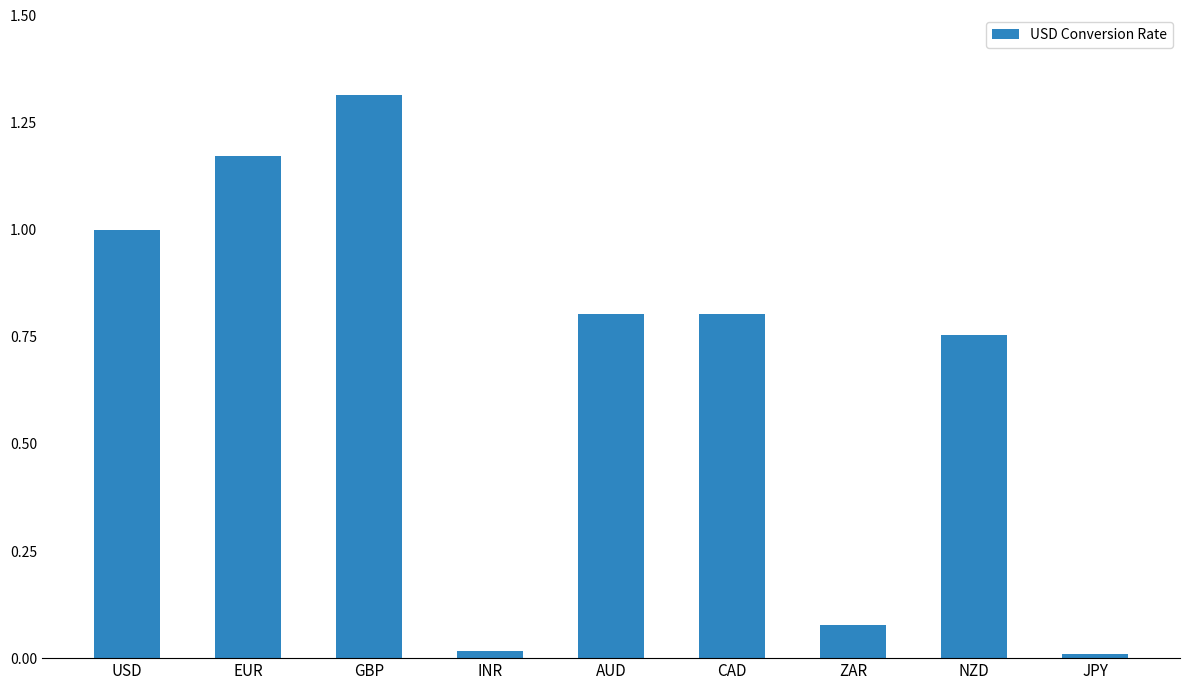

The chart shows a value of 0.0 at JPY. True or false?

True